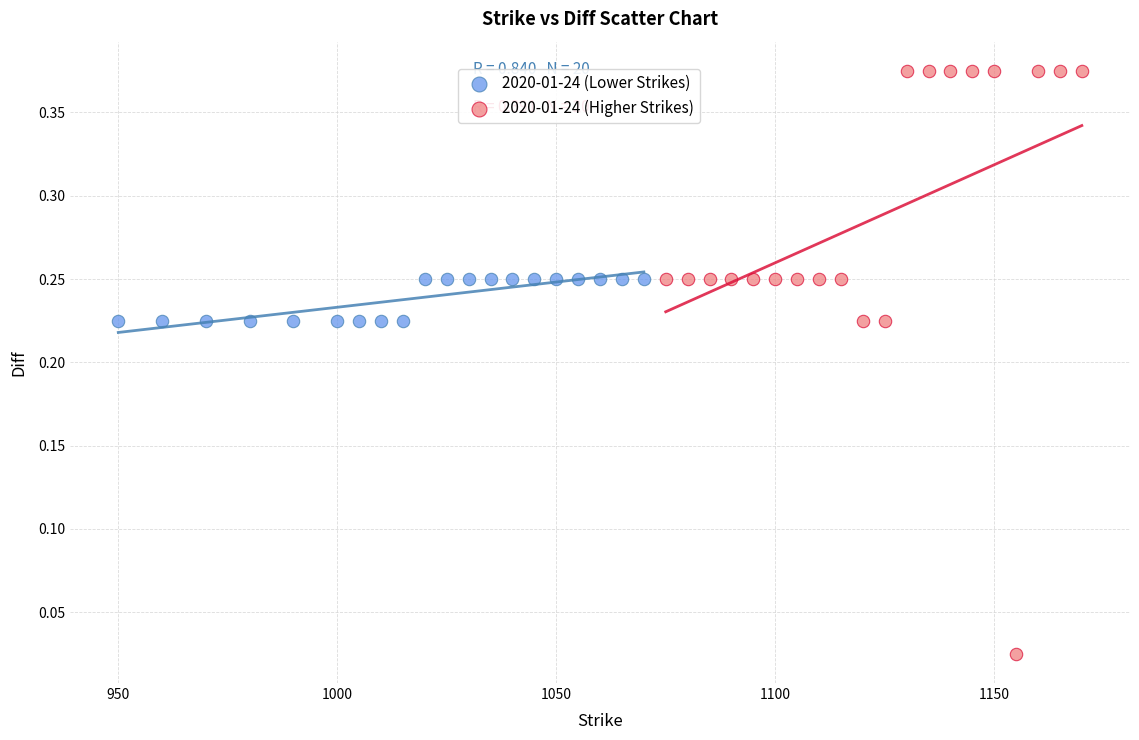

Which series has the largest Y range (max minus min)?

2020-01-24 (Higher Strikes)